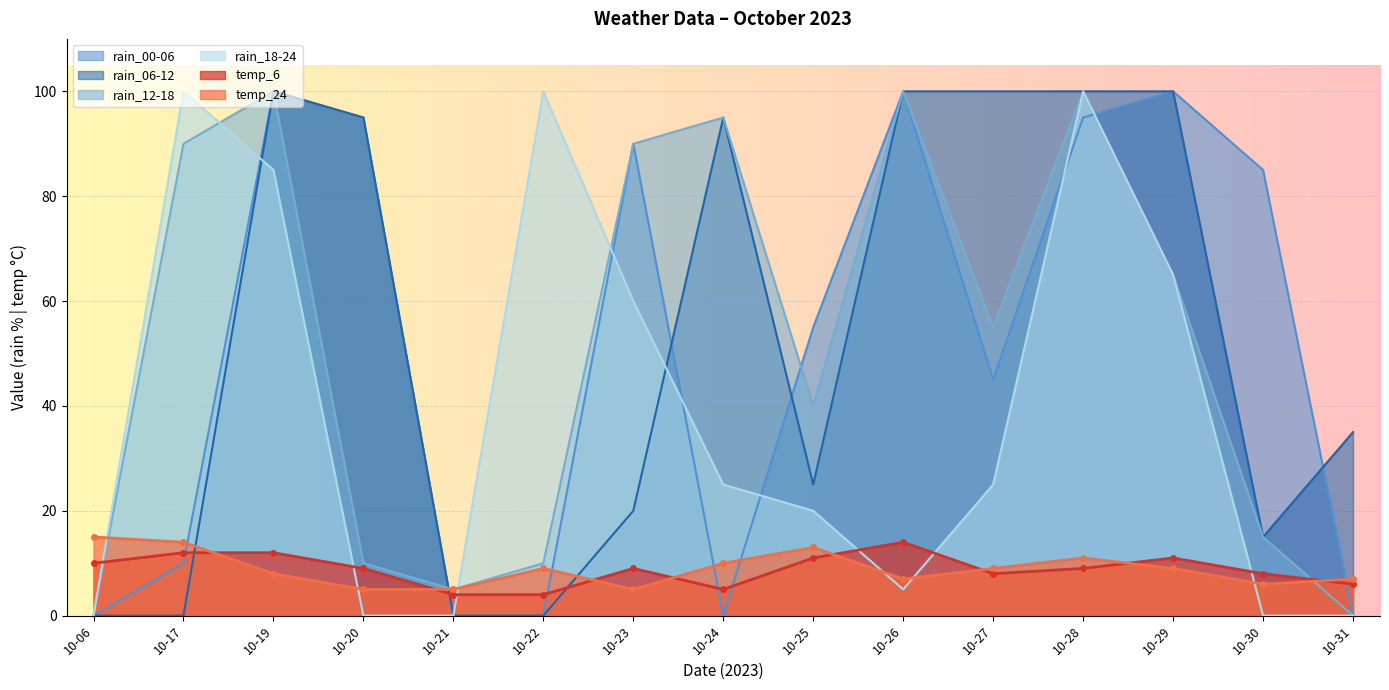

True or false: temp_24 has more than 1 interior local peaks.

True